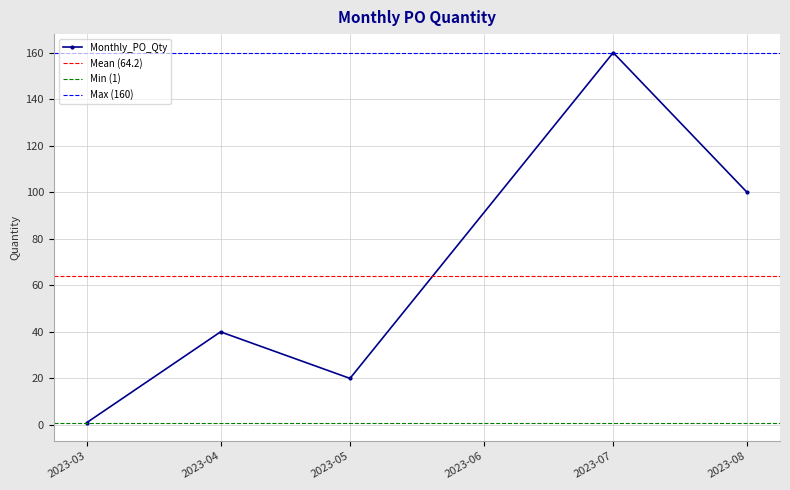

List the labels in order of Monthly_PO_Qty value, largest first.

2023-07, 2023-08, 2023-04, 2023-05, 2023-03